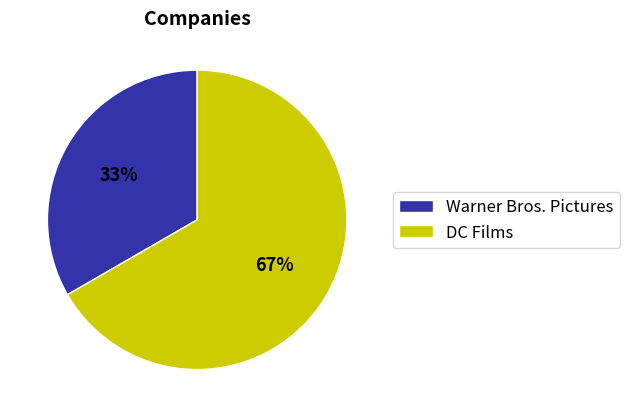

What is the ratio of the value at Warner Bros. Pictures to the value at DC Films?

0.5